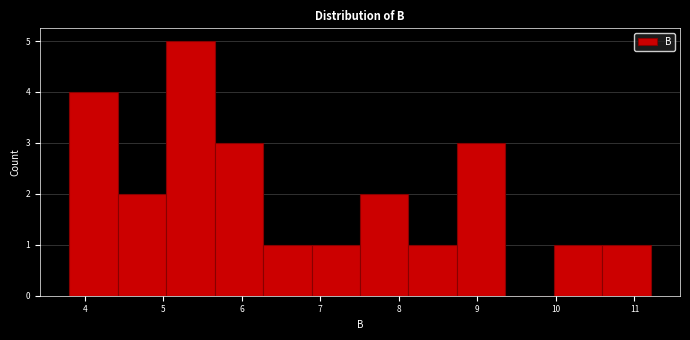

Reading left to right, list every bar in this chart as the range it spans on the x-axis followed by its height. Neither the bar edges nor the heights are printed on the chart, so give them approximately, as read against the axes.

3.8 to 4.4: 4
4.4 to 5.0: 2
5.0 to 5.7: 5
5.7 to 6.3: 3
6.3 to 6.9: 1
6.9 to 7.5: 1
7.5 to 8.1: 2
8.1 to 8.7: 1
8.7 to 9.4: 3
9.4 to 10.0: 0
10.0 to 10.6: 1
10.6 to 11.2: 1